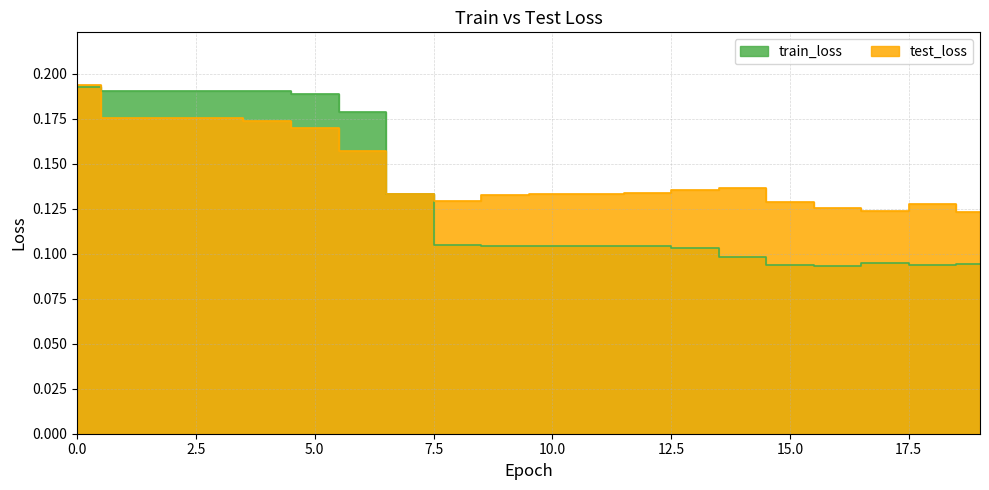

Where is the first local minimum for train_loss?

16